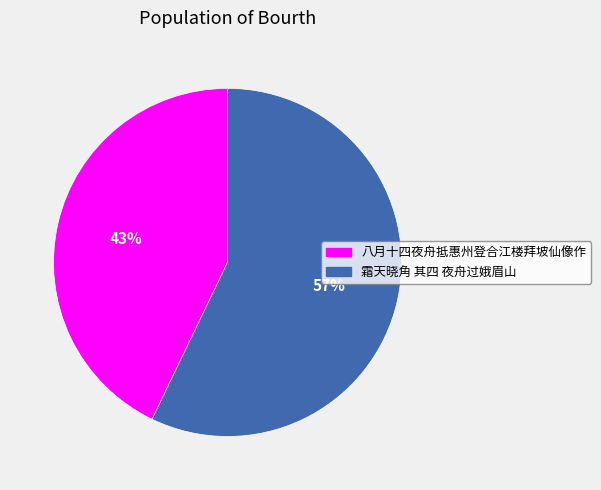

Is the sum of 霜天晓角 其四 夜舟过娥眉山 and 八月十四夜舟抵惠州登合江楼拜坡仙像作 greater than half?

Yes